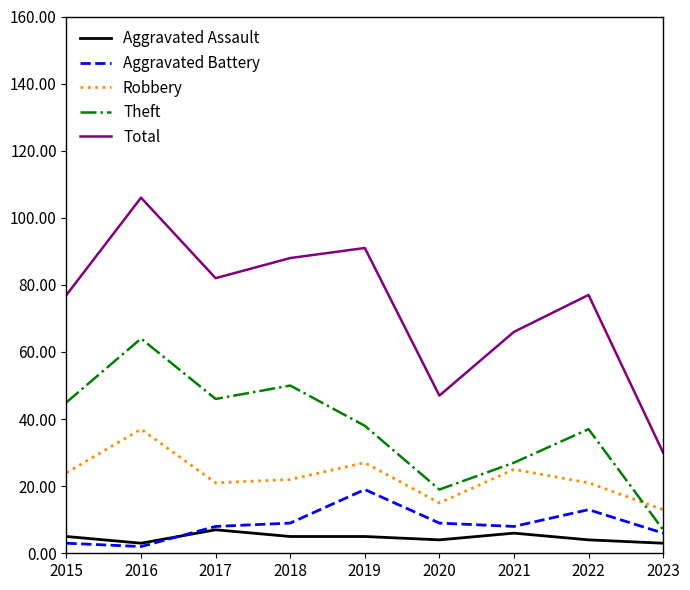

The Aggravated Battery series shows 13 at 2022. True or false?

True